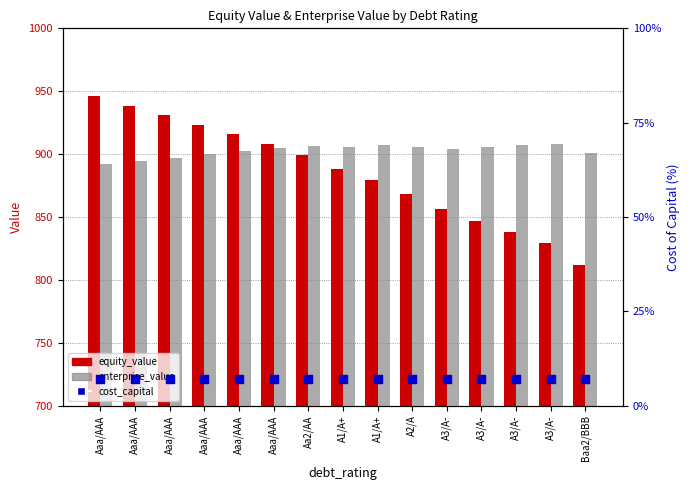

At how many categories does at least one series exceed 390?

15